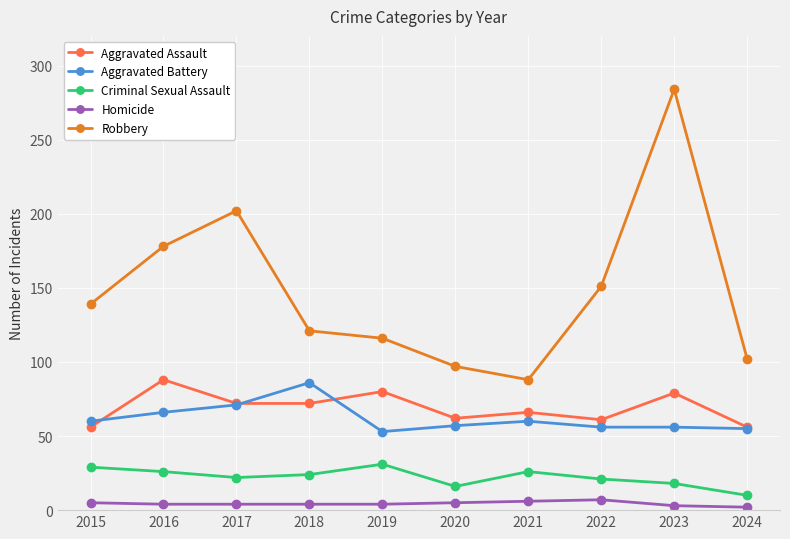

Which series has the widest spread of values?

Robbery